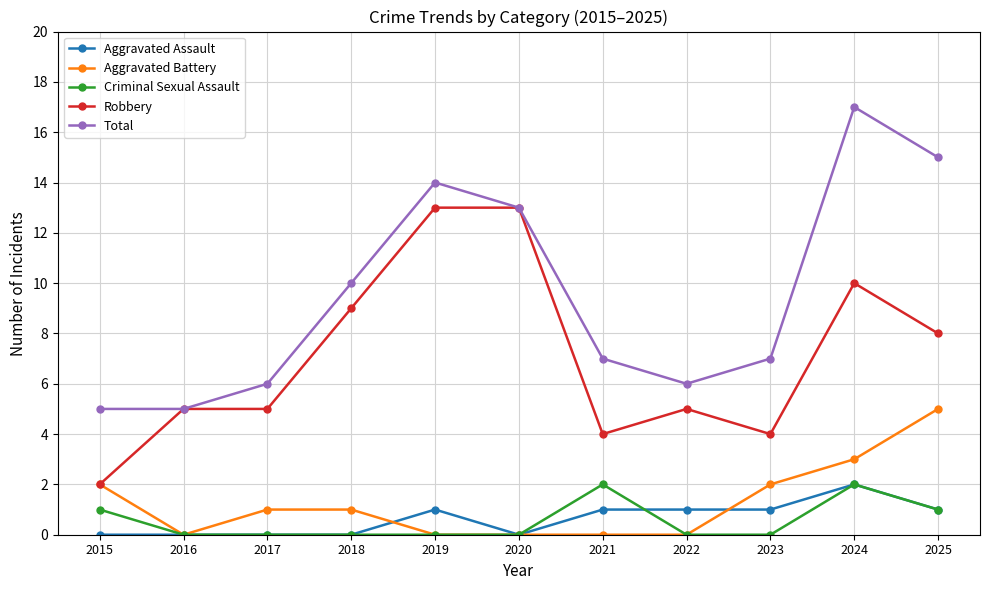

Which series has the largest total across all categories?

Total